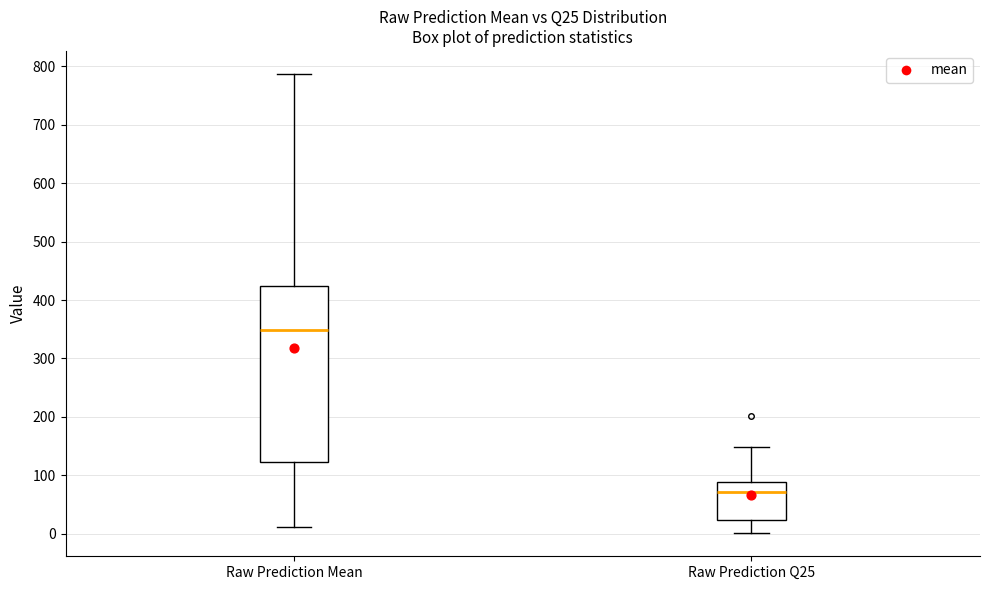

Which box is the tallest, from its lower edge to its upper edge?

Raw Prediction Mean